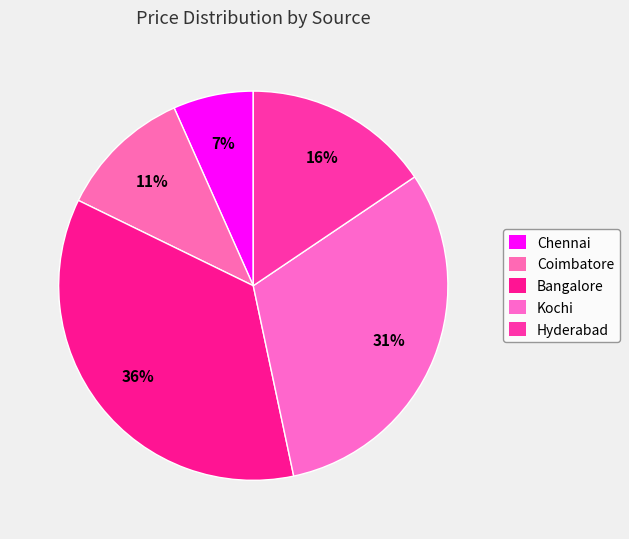

Which slice is the largest?

Bangalore